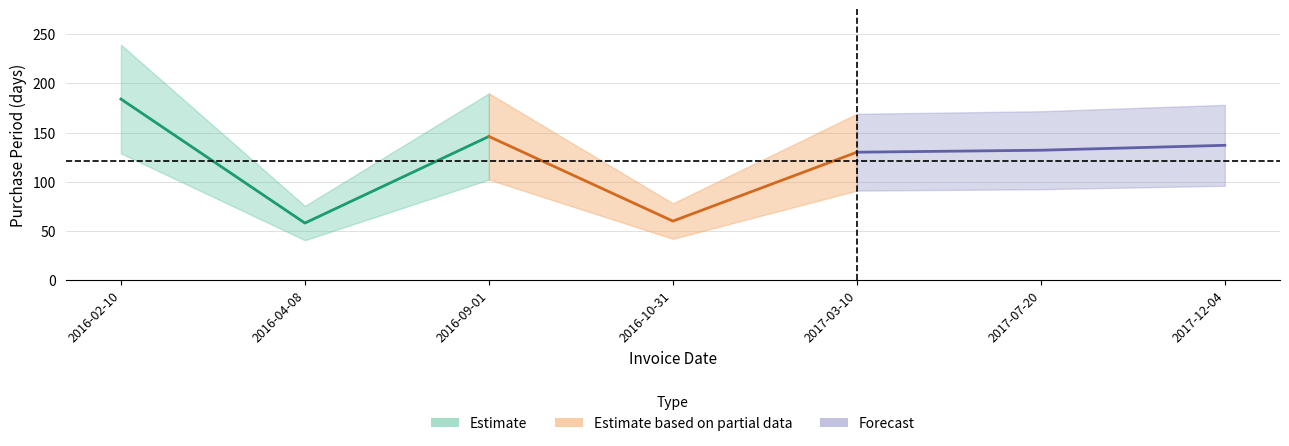

Is it true that the value at 2016-09-01 is 146?

True